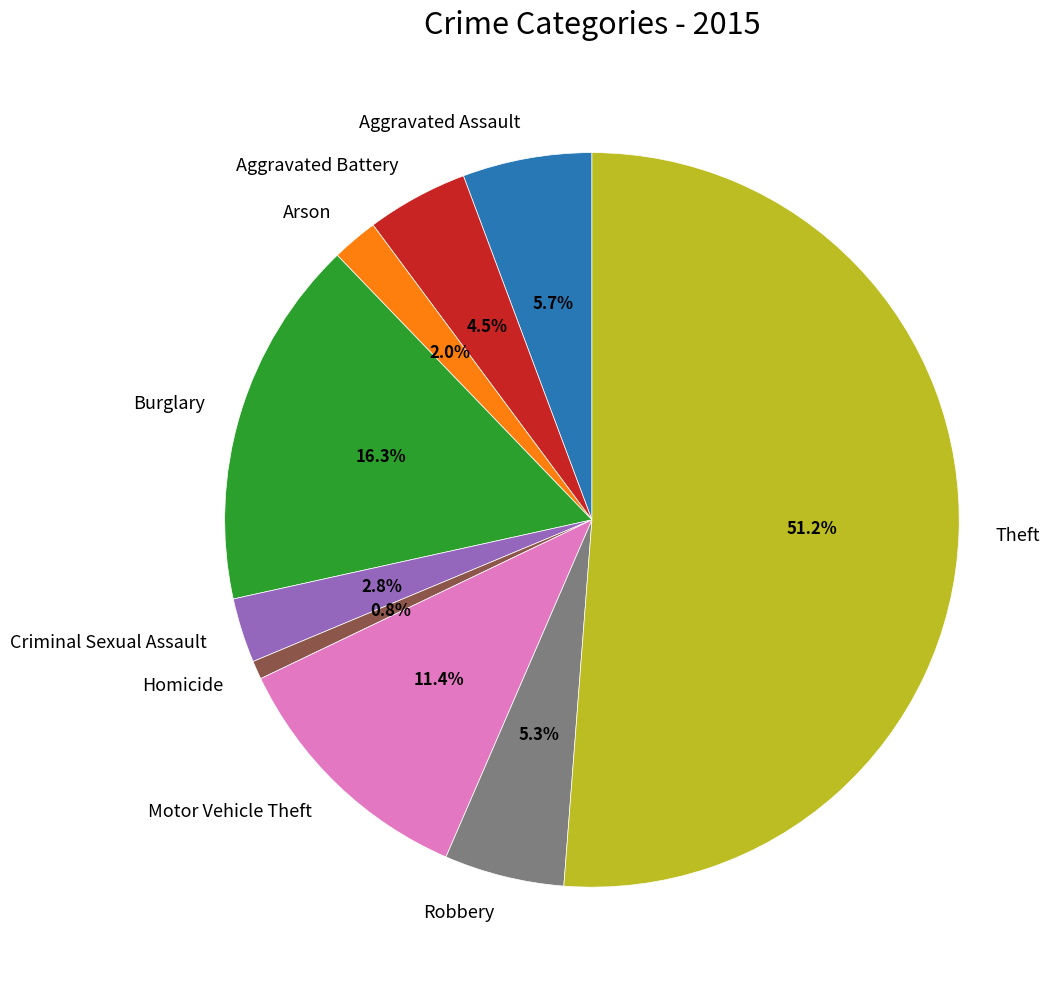

To the nearest percent, what portion does Aggravated Assault represent?

6%